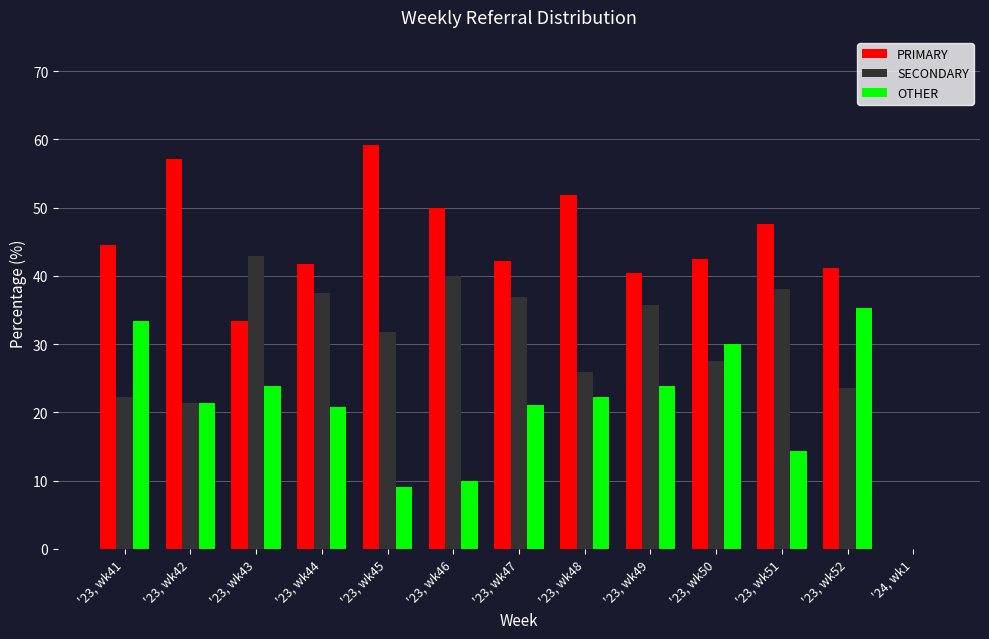

What is the total value across all series at '23, wk41?

100.0